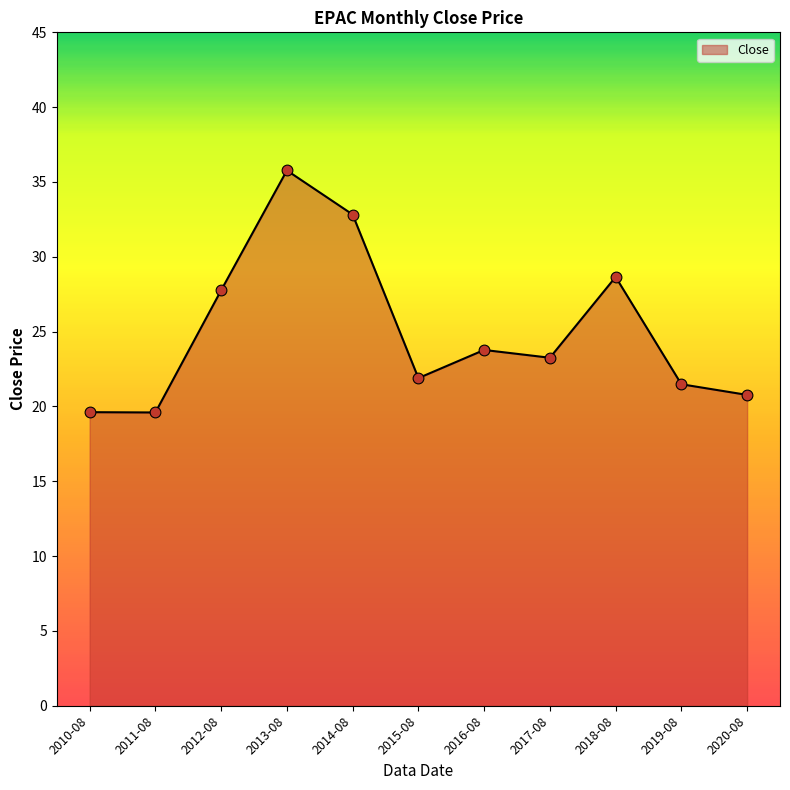

Which has a higher value, 2014-08 or 2012-08?

2014-08